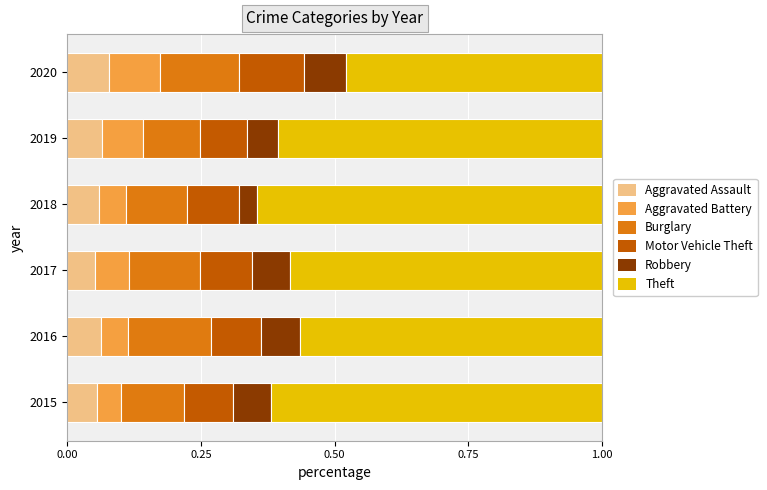

The Aggravated Assault series shows 0.1 at 2015. True or false?

True